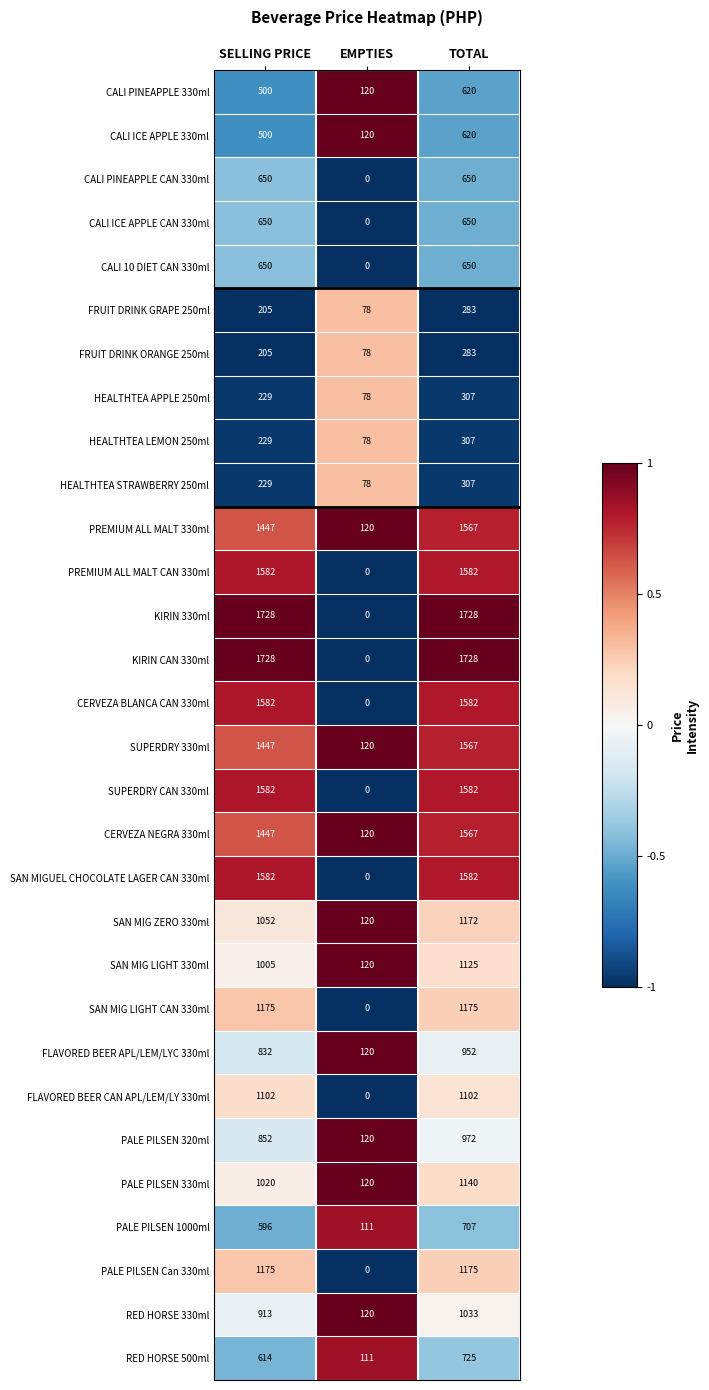

The value of PALE PILSEN 1000ml at TOTAL is 707. True or false?

True